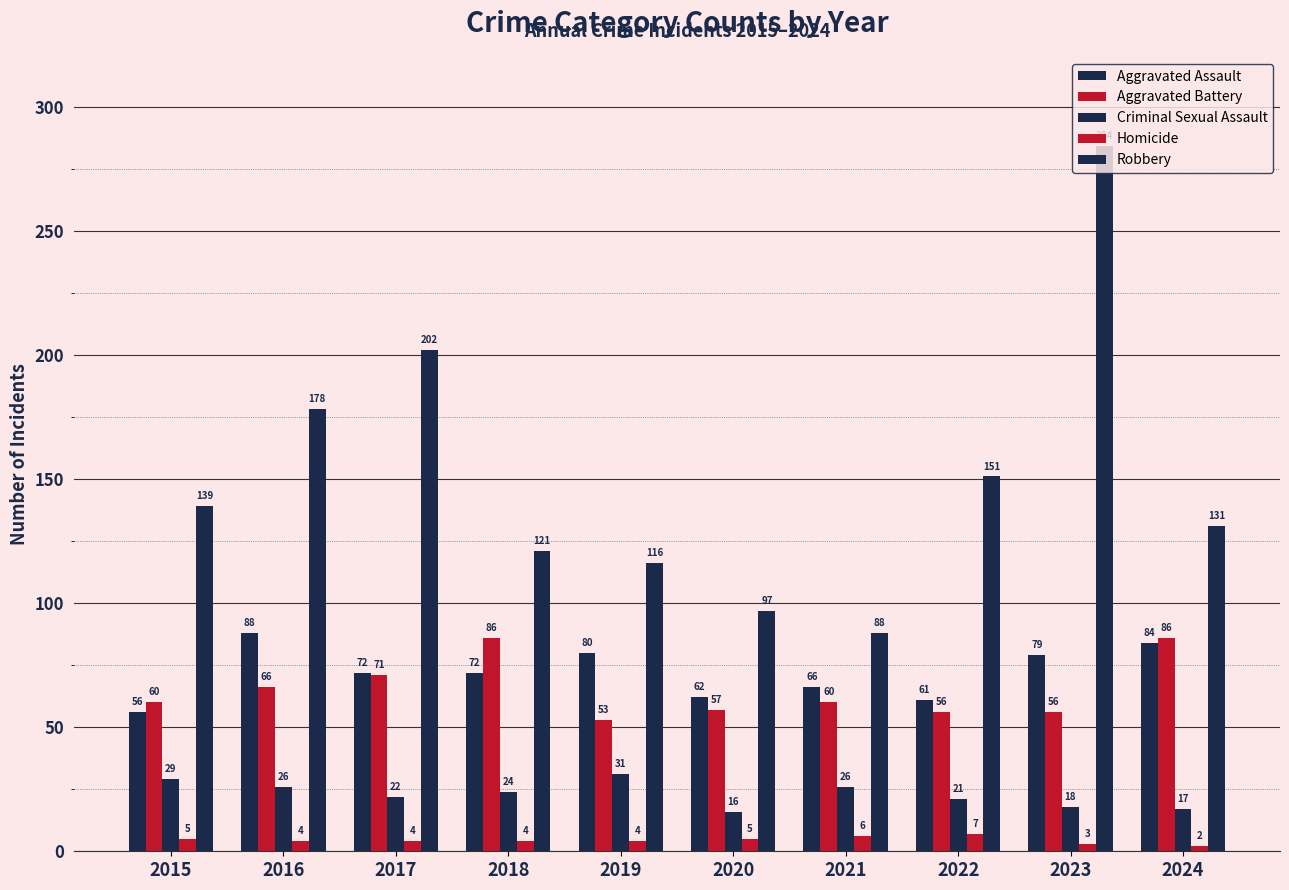

What is the total value across all series at 2021?

246